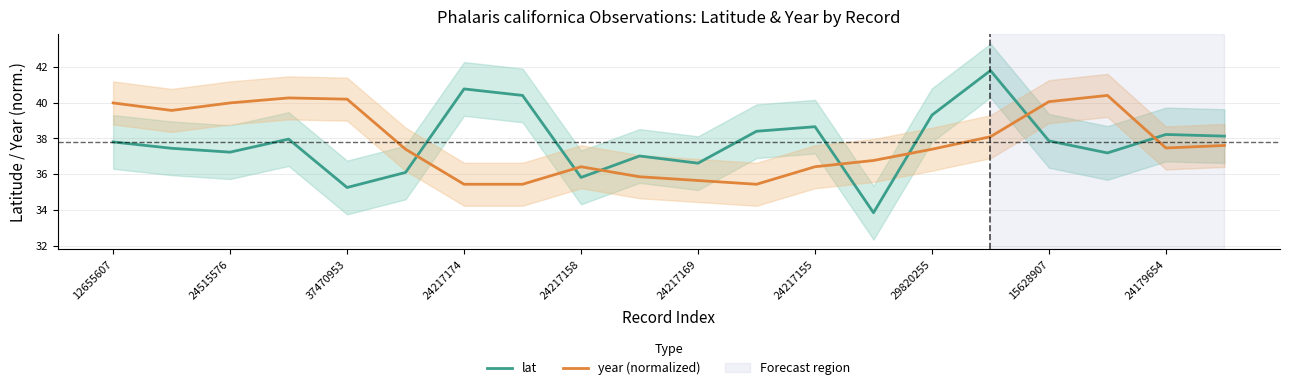

Which series has the largest total across all categories?

lat